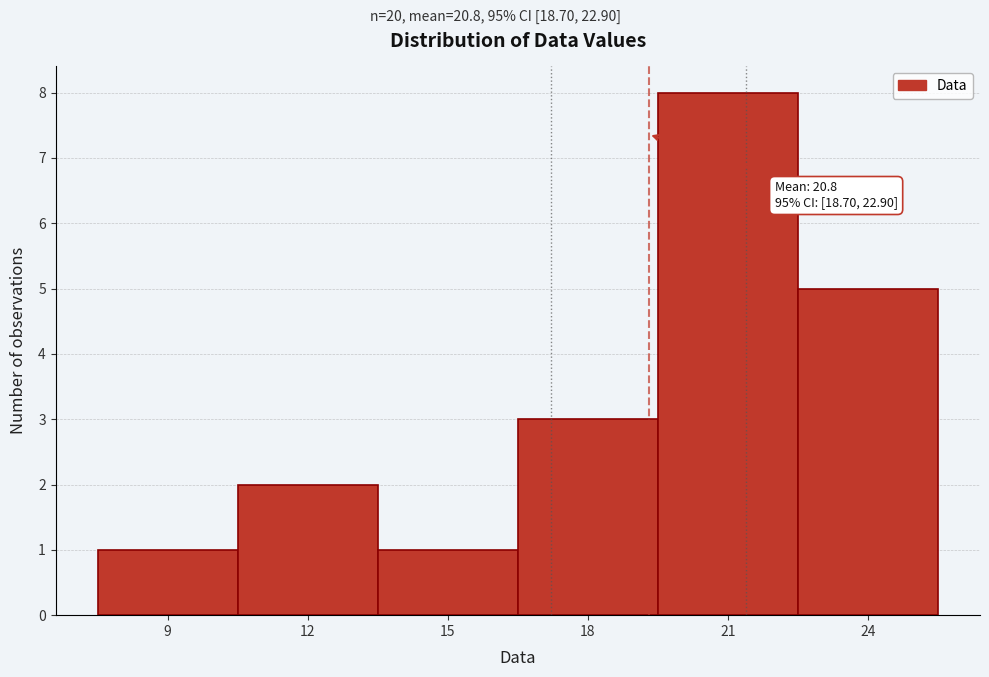

Reading left to right, list all the values displayed in this chart.

9=1	12=2	15=1	18=3	21=8	24=5